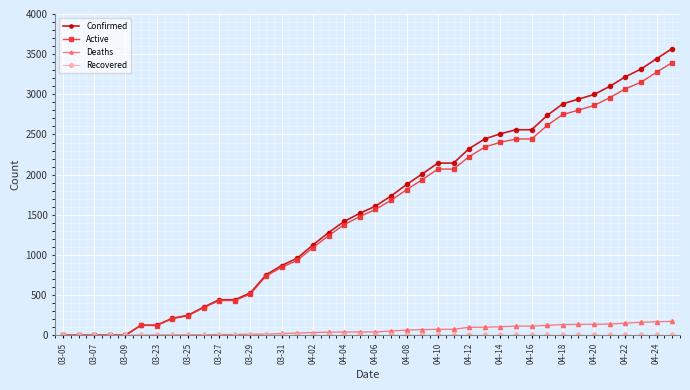

How many categories are shown in the chart?

40